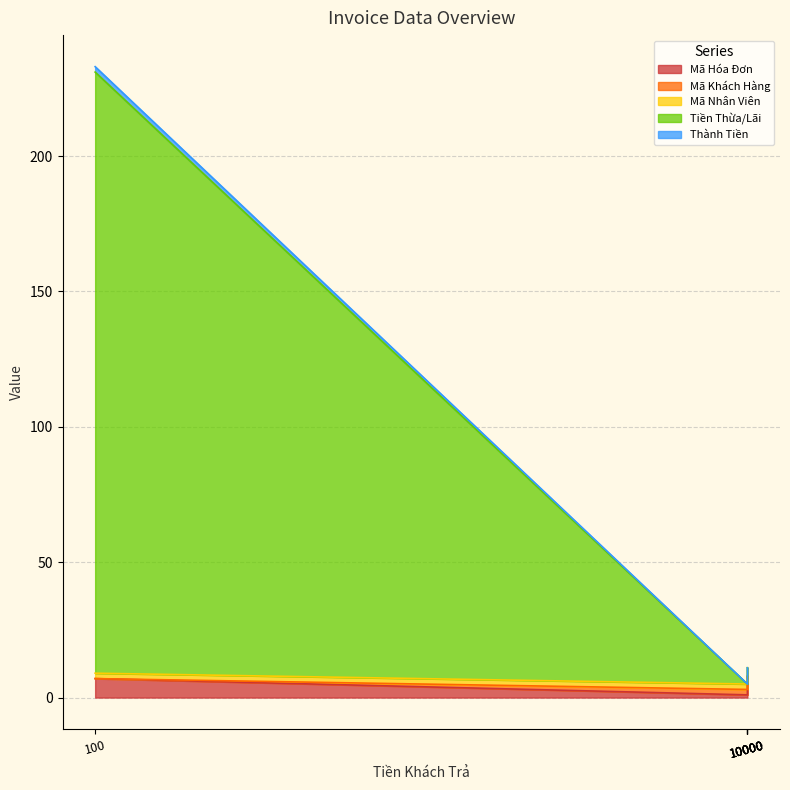

List the series in order of their peak value, lowest first.

Thành Tiền, Mã Khách Hàng, Mã Nhân Viên, Mã Hóa Đơn, Tiền Thừa/Lãi